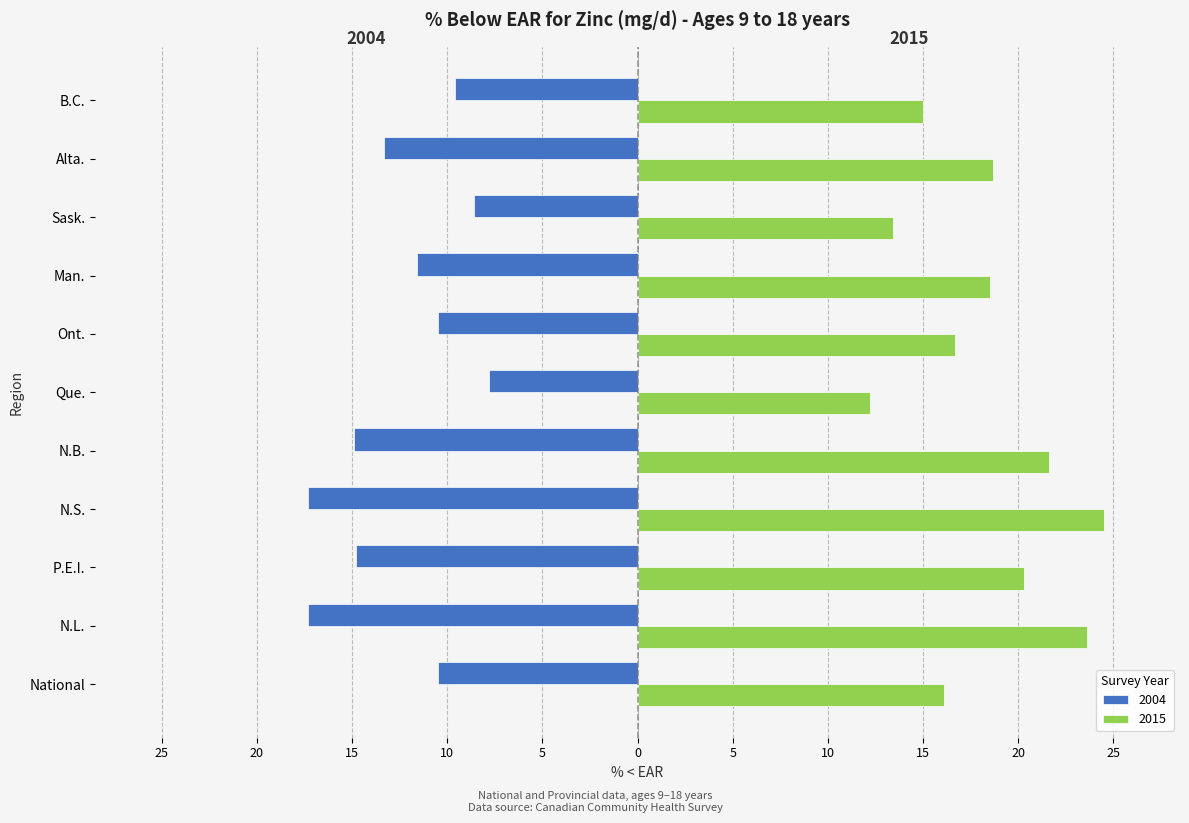

What are all the series names shown in the legend?

2004, 2015